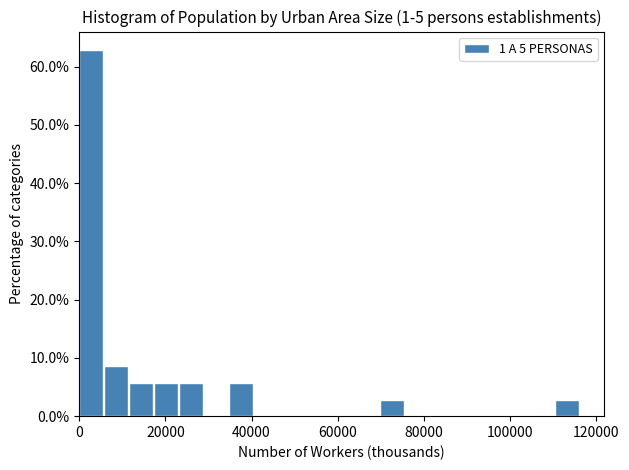

Read against the x-axis, roughly where is the centre of the tallest bar?

2000